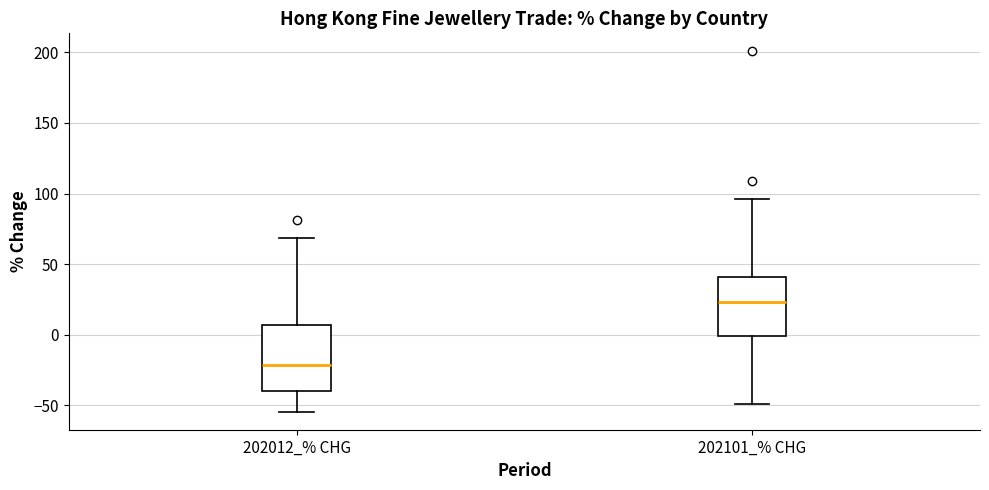

Reading left to right, transcribe this box plot: for each box, give where its median line is, the range the box spans, and where its two whiskers end, as read against the y-axis. The values are not printed on the chart, so give them approximately, as read against the axis.

202012_% CHG: median -20, box -40 to 5, whiskers -55 to 70
202101_% CHG: median 25, box 0 to 40, whiskers -50 to 95